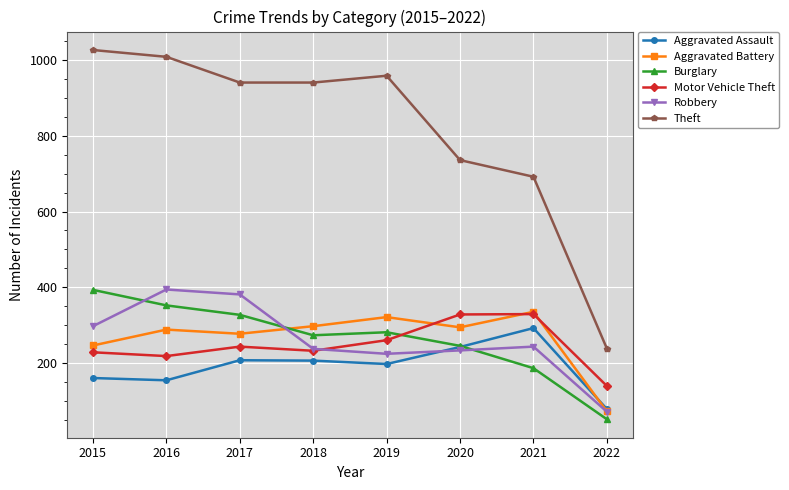

What is the difference between the highest and lowest values at 2019?

762